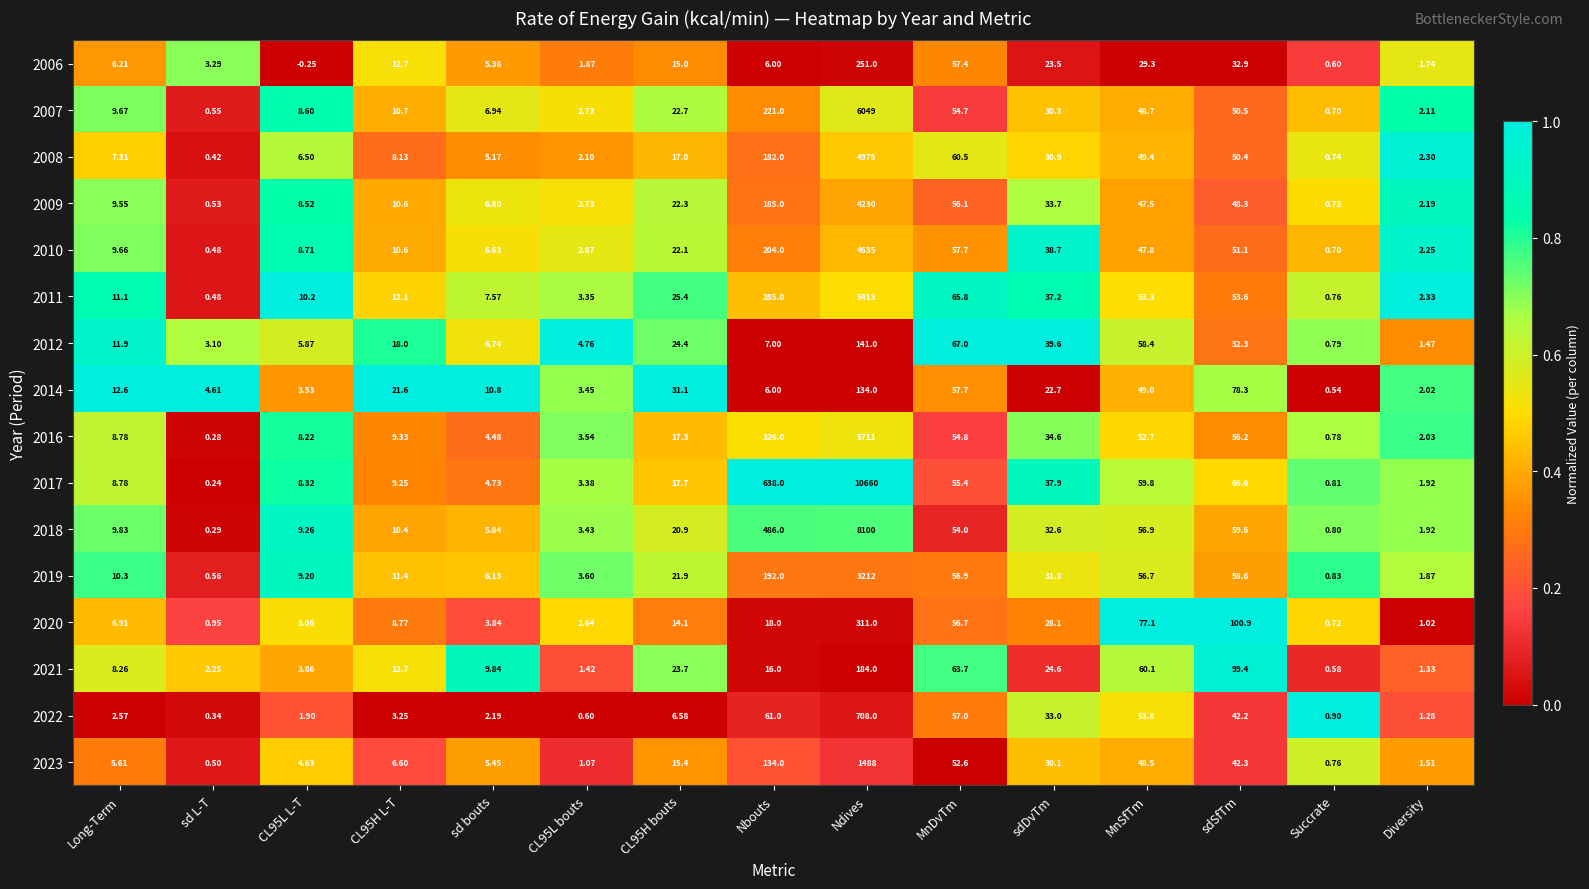

Which series has the largest range (max minus min)?

2017